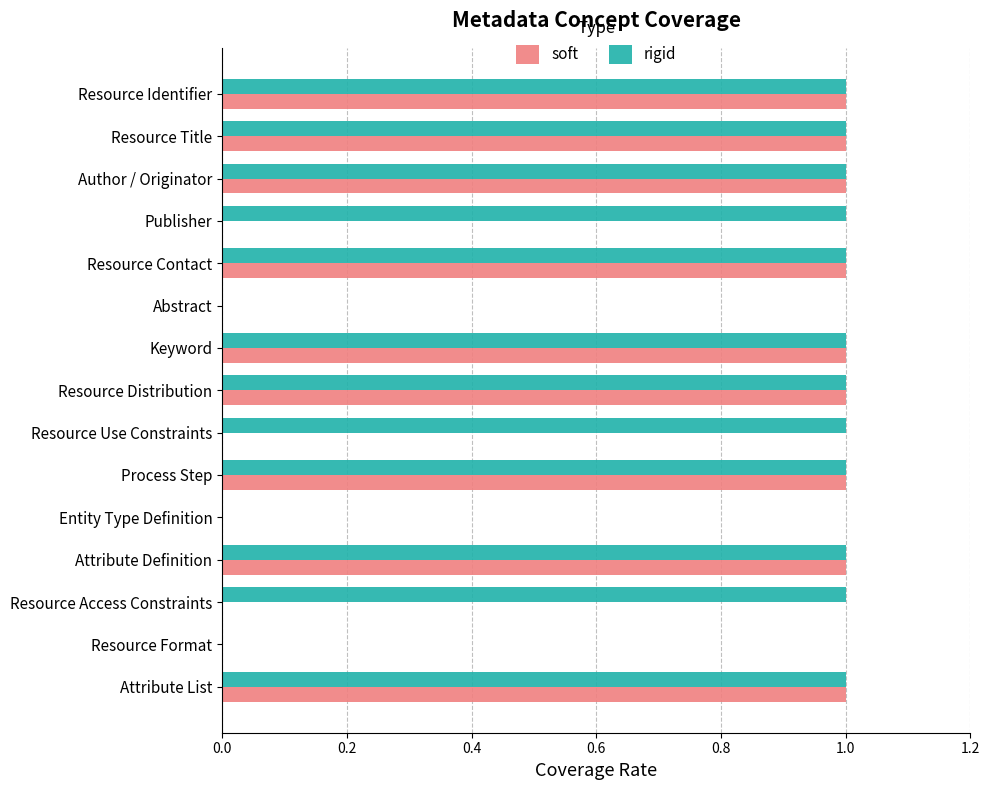

The soft series shows 1 at Resource Identifier. True or false?

True